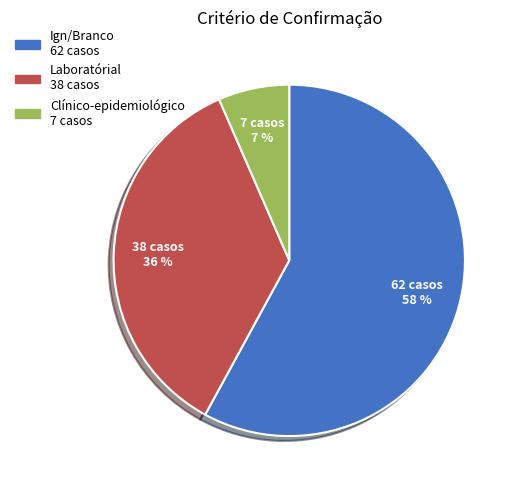

Does any single category account for the majority?

Yes